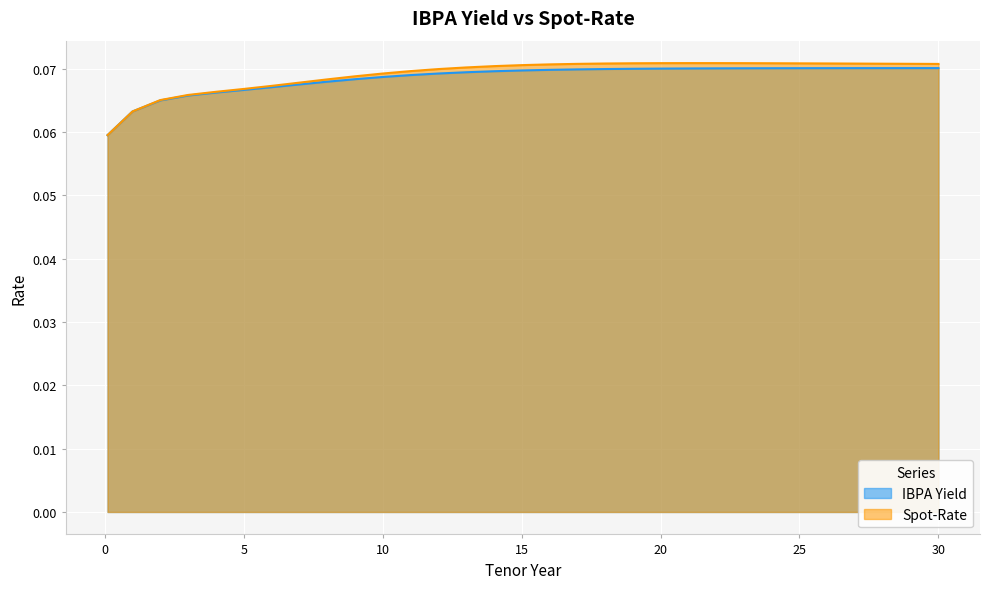

What is the sum of all IBPA Yield values?

2.1